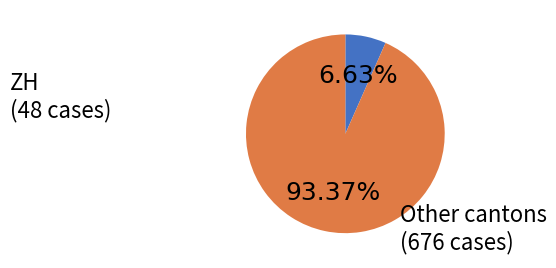

Does any single category account for the majority?

Yes